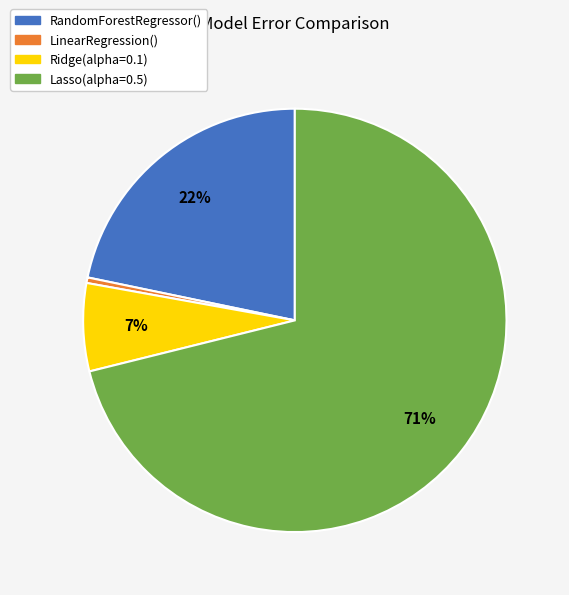

Which slice is the largest?

Lasso(alpha=0.5)